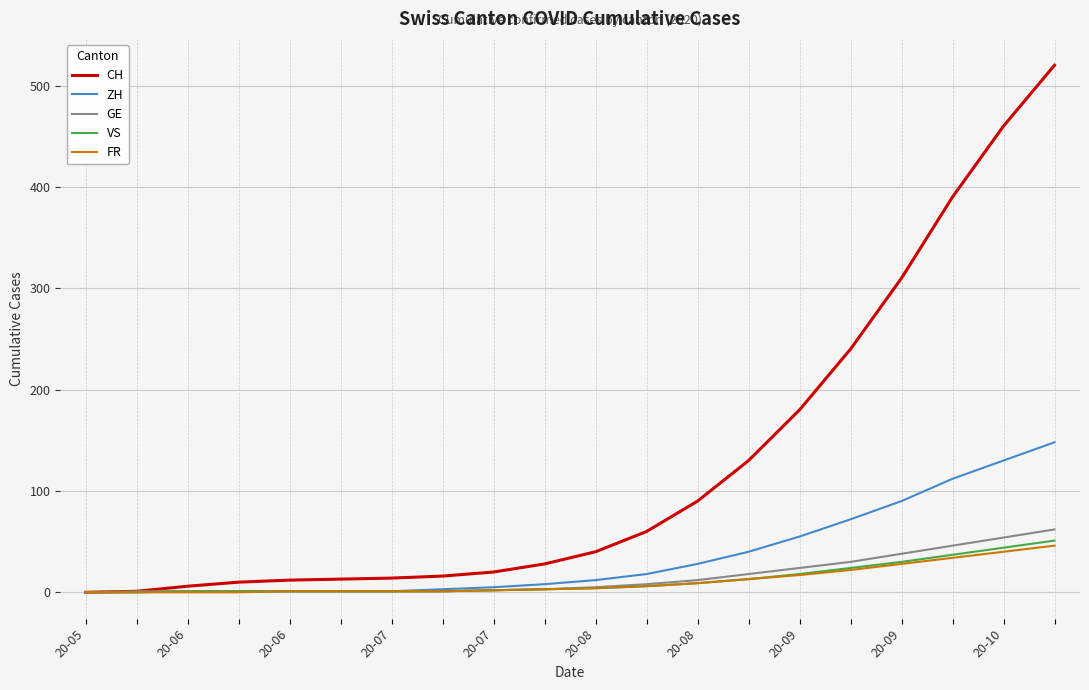

Which series has the largest range (max minus min)?

CH